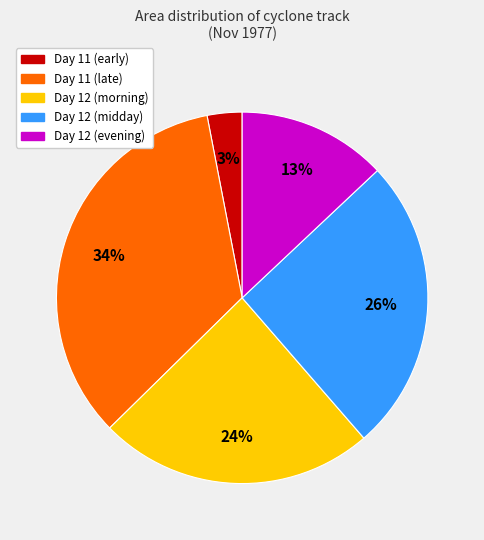

How many slices are in this pie chart?

5